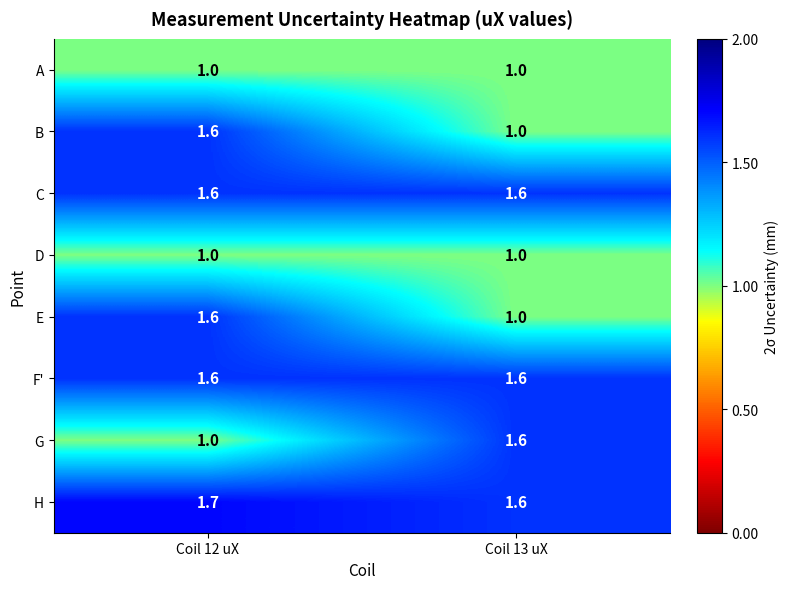

List the labels in order of E value, smallest first.

Coil 13 uX, Coil 12 uX